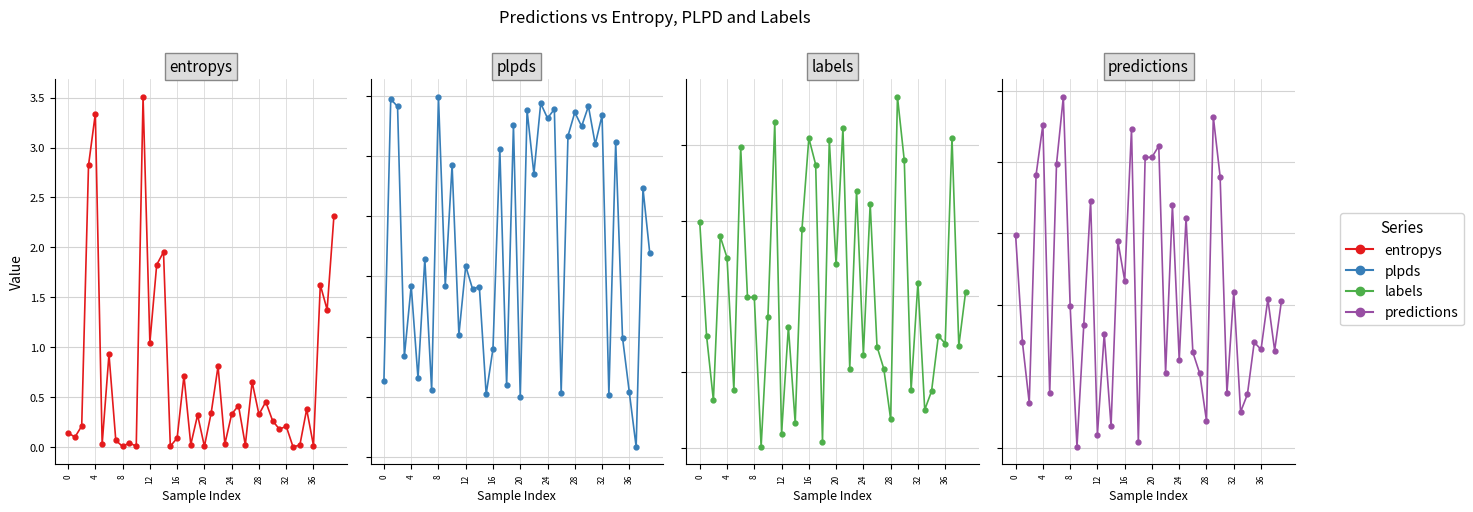

What is the difference between the maximum and minimum values in the entropys series?

3.5